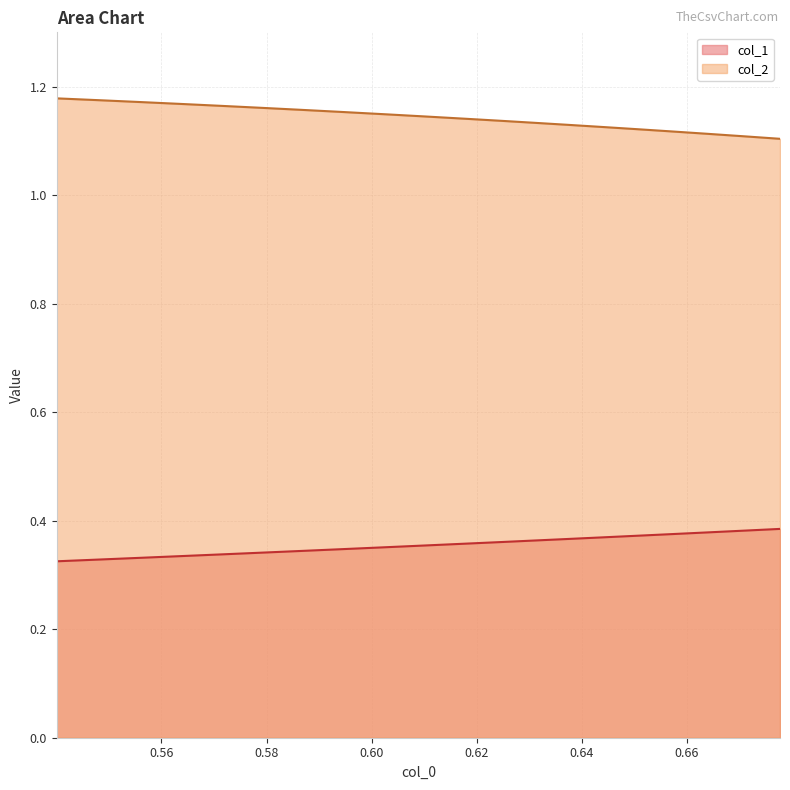

Rank the series by their average value, from lowest to highest.

col_1, col_2